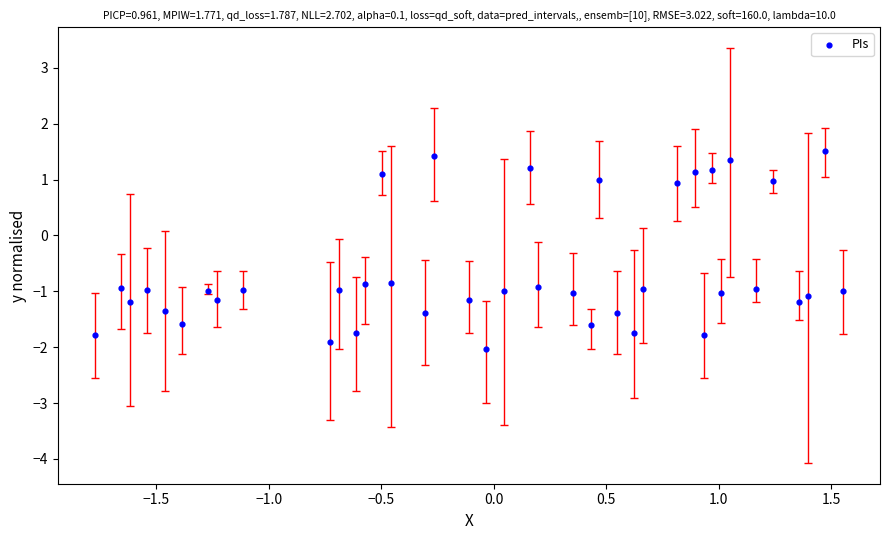

What is the range of Y values (max minus min)?

3.5